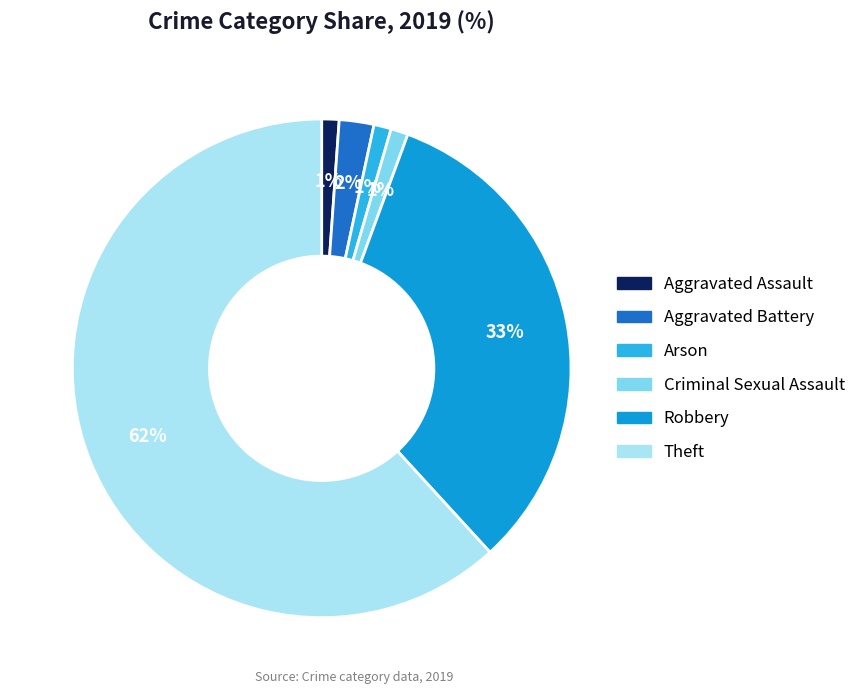

Which category has the biggest portion of the pie?

Theft